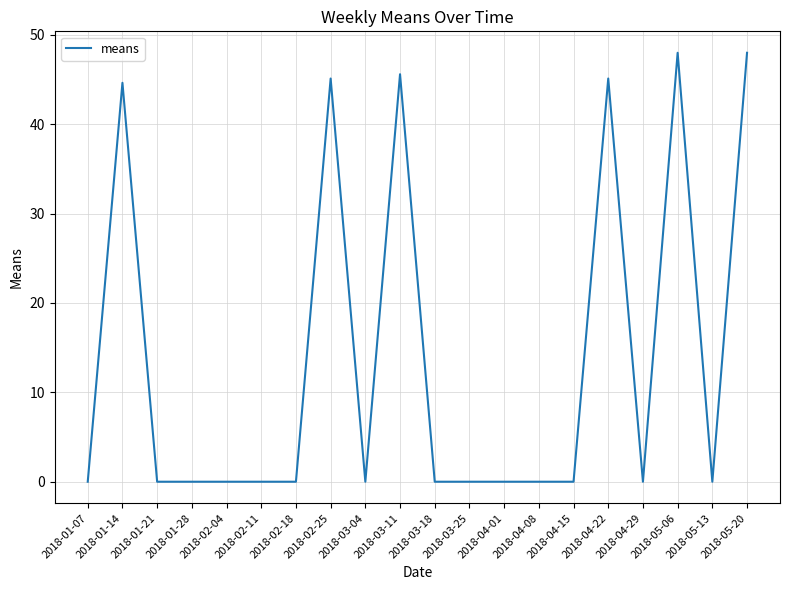

What is the greatest value displayed?

48.0